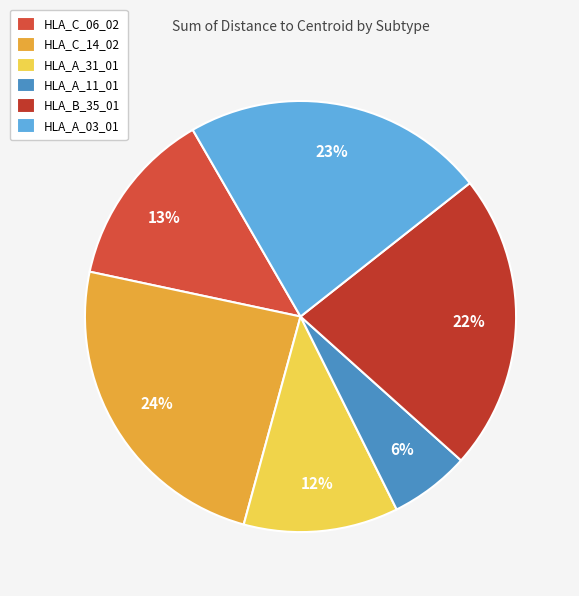

Count the number of slices in the pie.

6